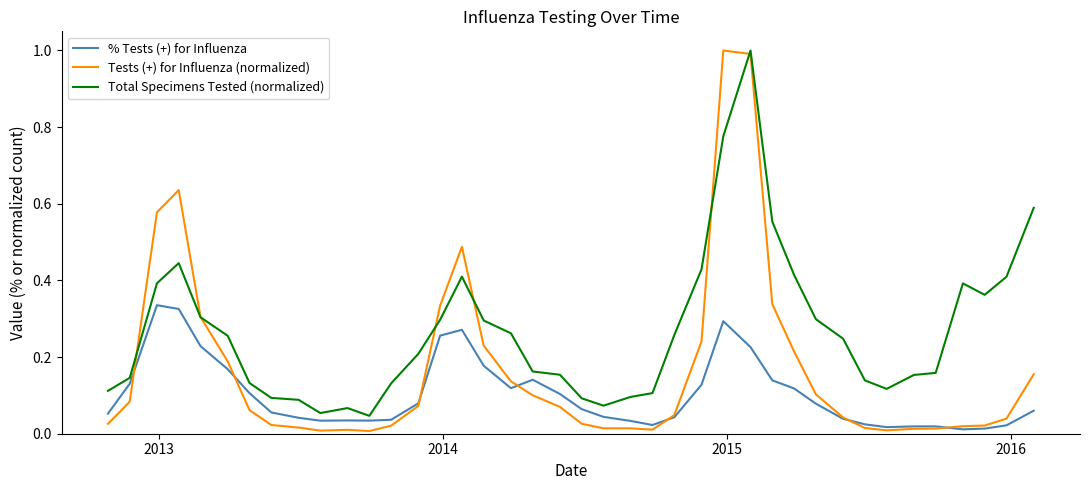

Which series has the largest total across all categories?

Total Specimens Tested (normalized)